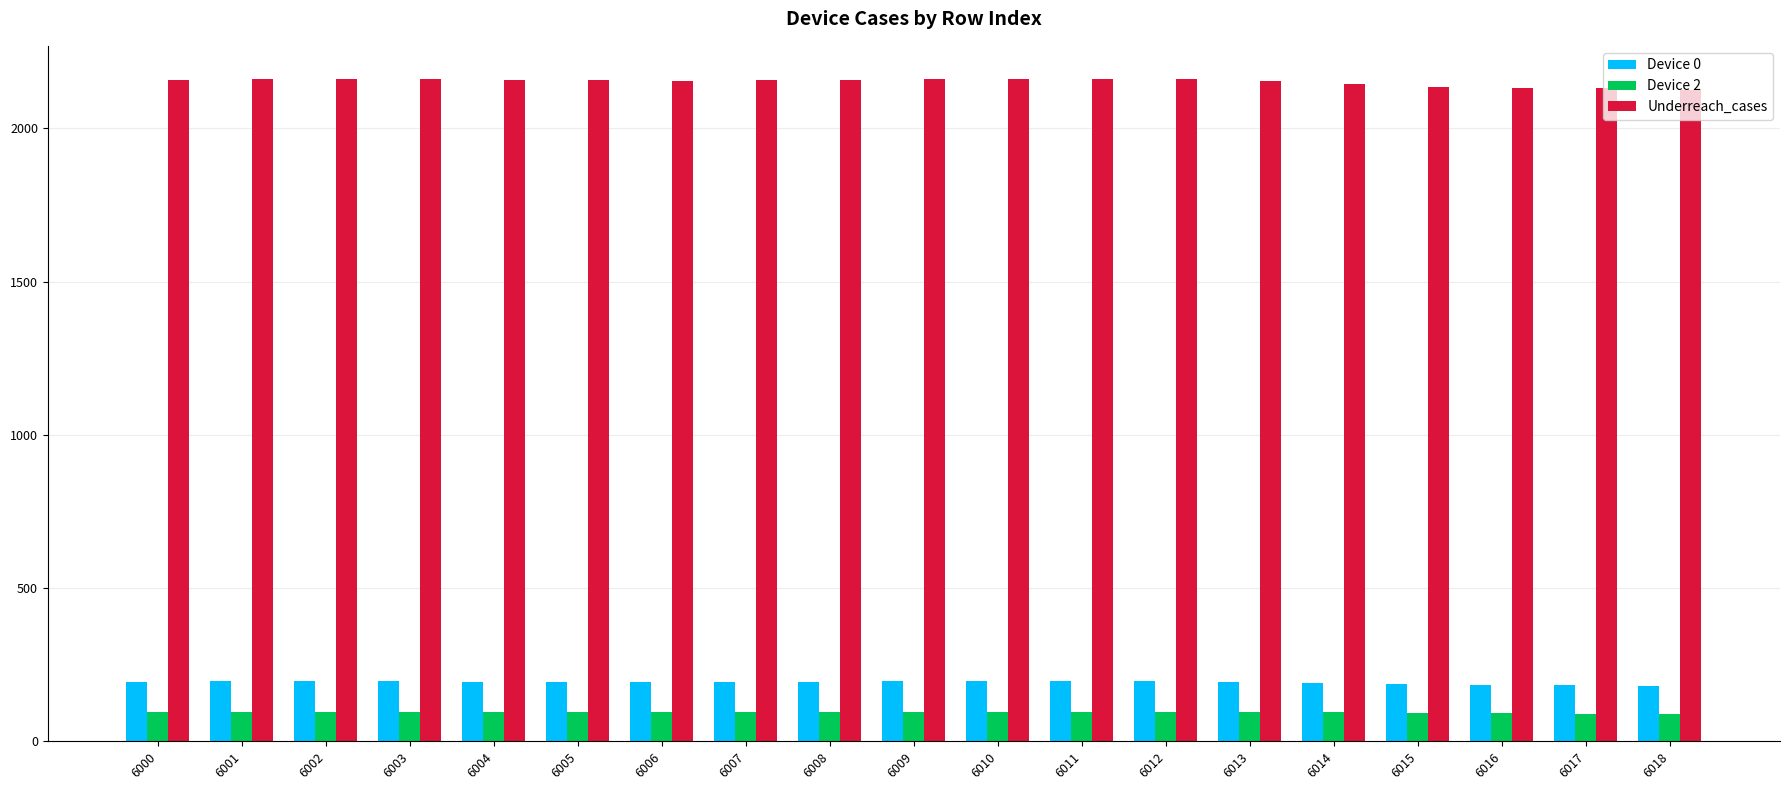

Is the value of Device 0 at 6013 greater than the value of Underreach_cases at 6011?

No